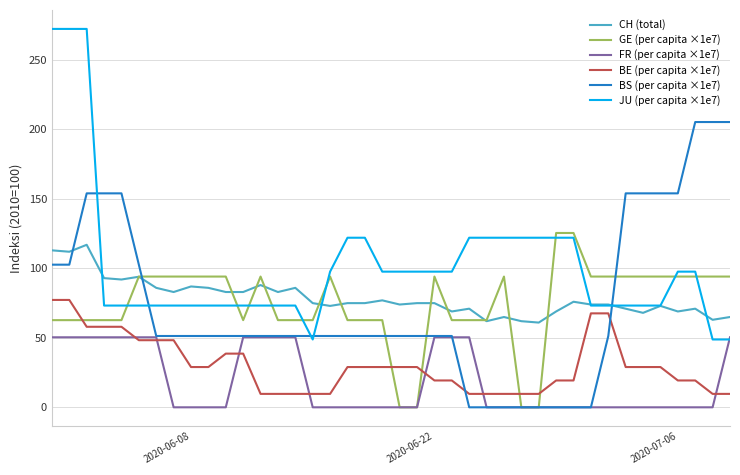

After their last crossing, which series has the higher values: CH (total) or BS (per capita ×1e7)?

BS (per capita ×1e7)